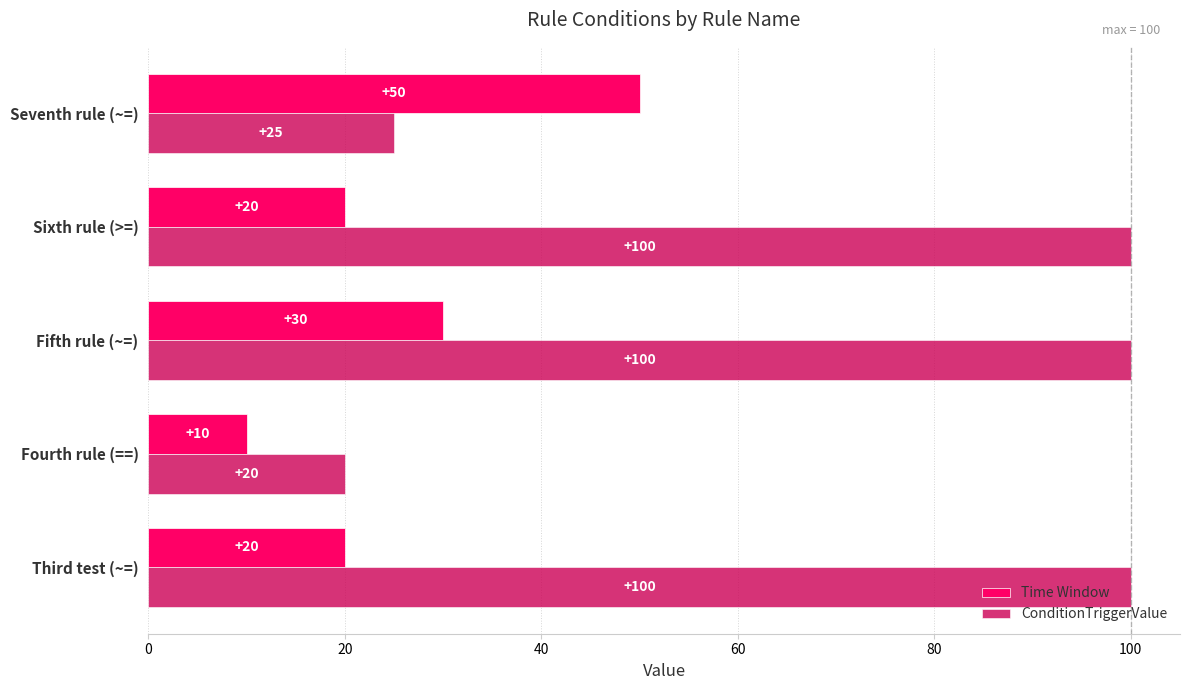

List the series in order of their overall mean, highest first.

ConditionTriggerValue, Time Window